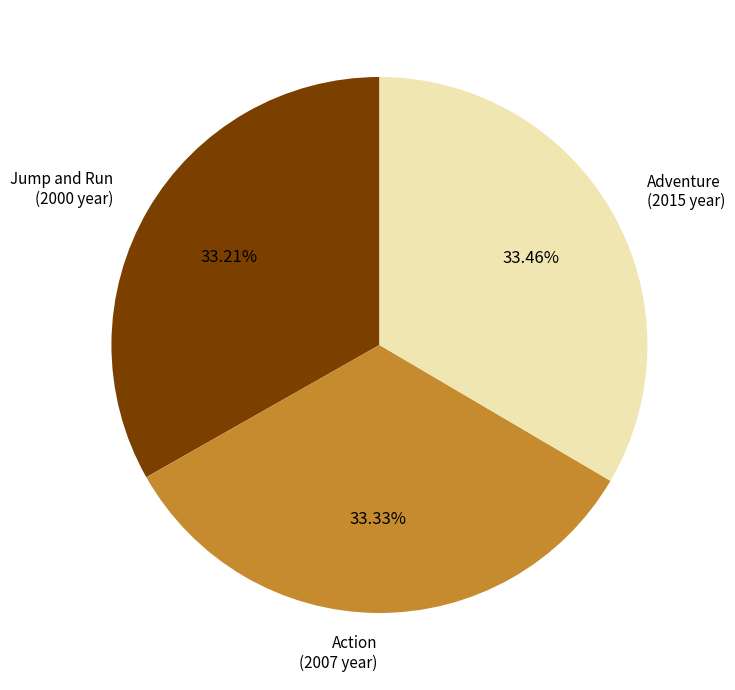

Is there any slice that represents more than half of the pie?

No